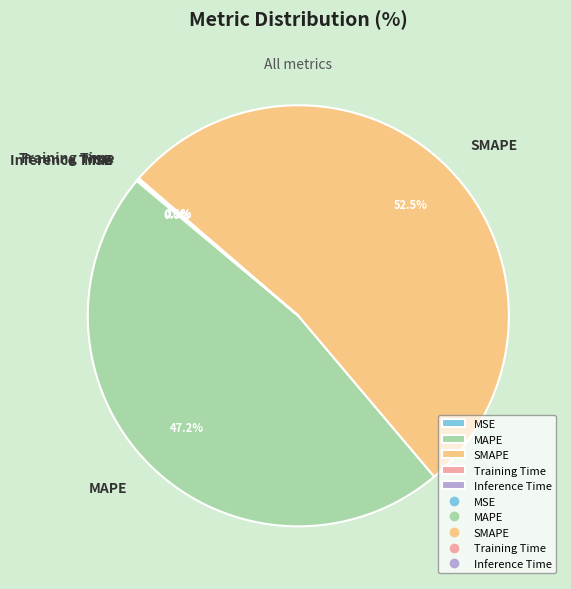

What is the largest slice in the pie chart?

SMAPE